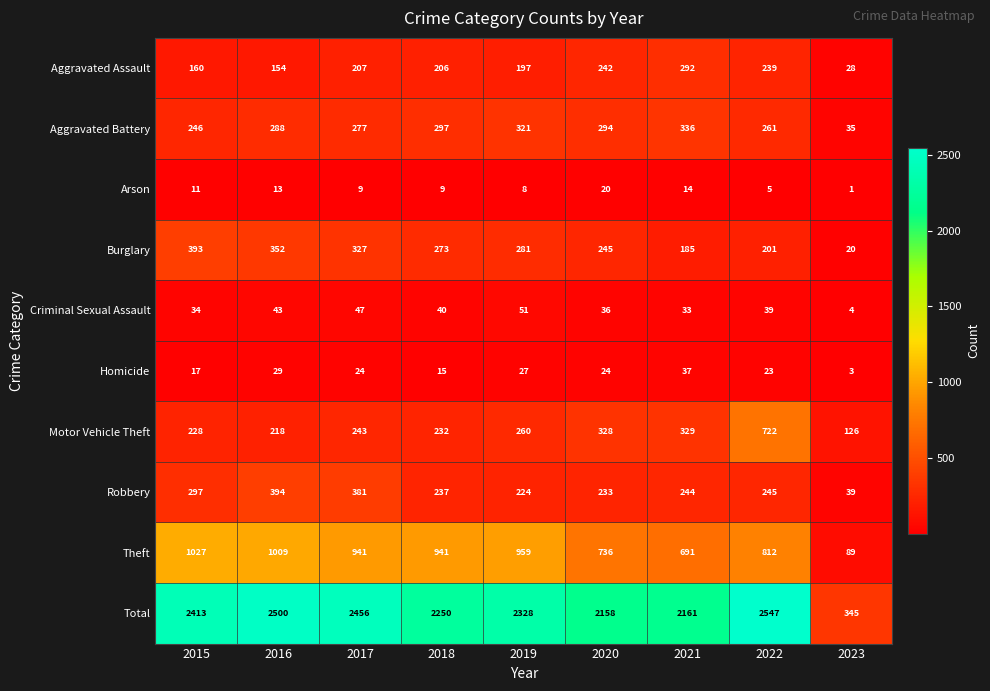

At 2022, list the series in order from largest to smallest.

Total, Theft, Motor Vehicle Theft, Aggravated Battery, Robbery, Aggravated Assault, Burglary, Criminal Sexual Assault, Homicide, Arson